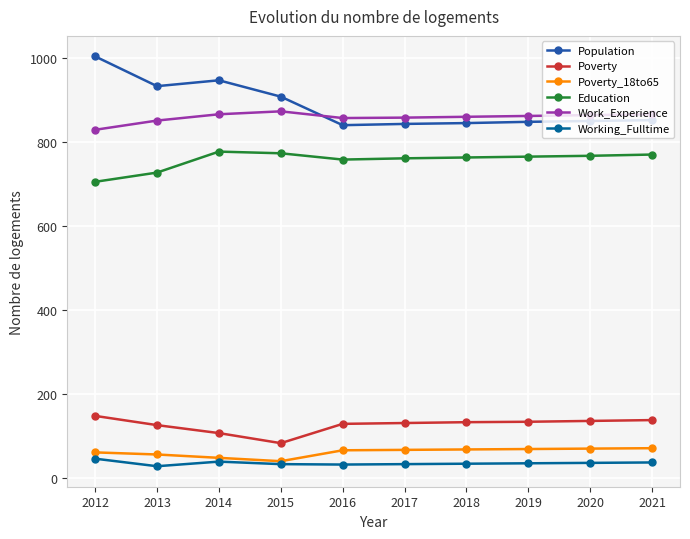

True or false: Working_Fulltime and Education cross at least once.

False